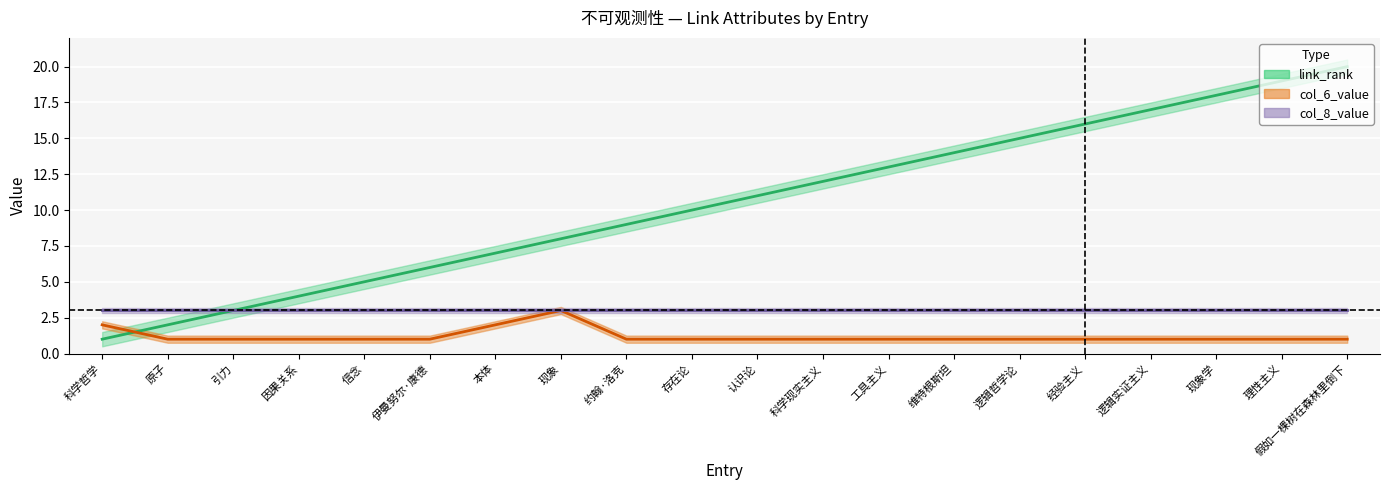

How many interior local peaks does the col_6_value series have?

1